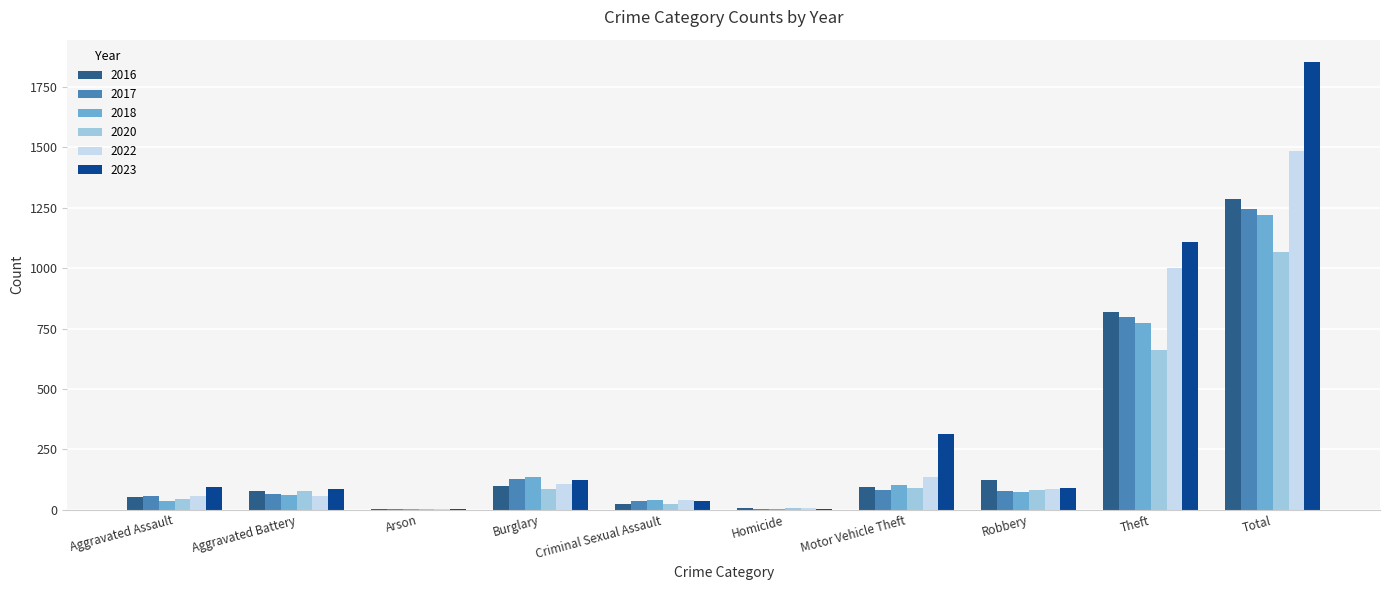

True or false: 2022 has a value of 999 at Theft.

True